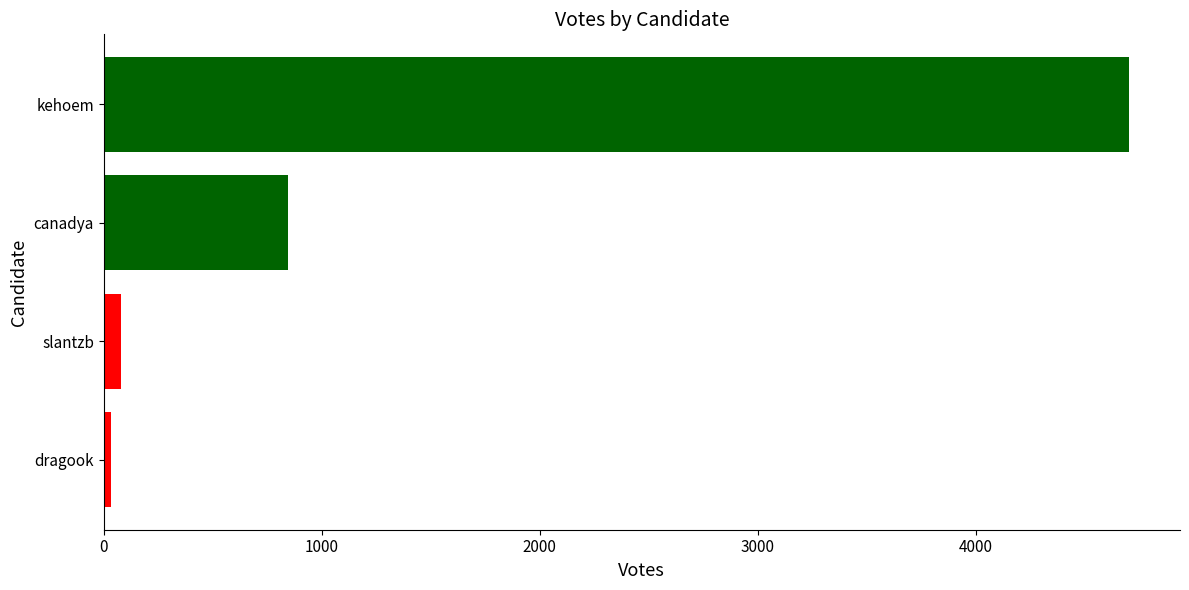

Reading bottom to top, extract all data points from this chart.

dragook=34	slantzb=79	canadya=846	kehoem=4701